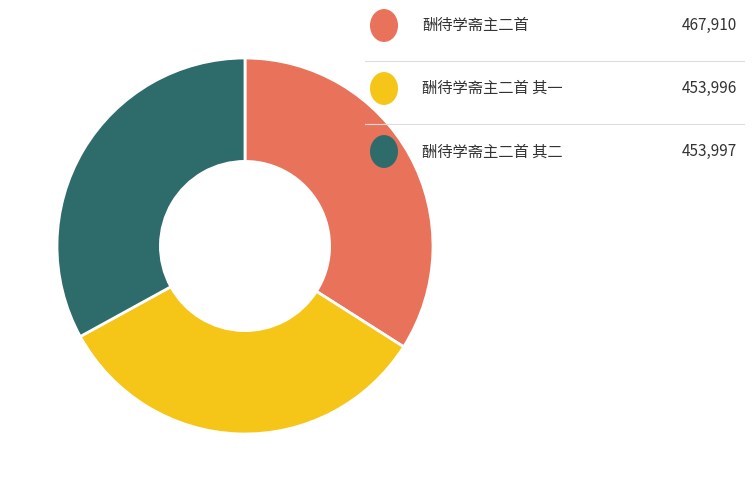

Is there any slice that represents more than half of the pie?

No